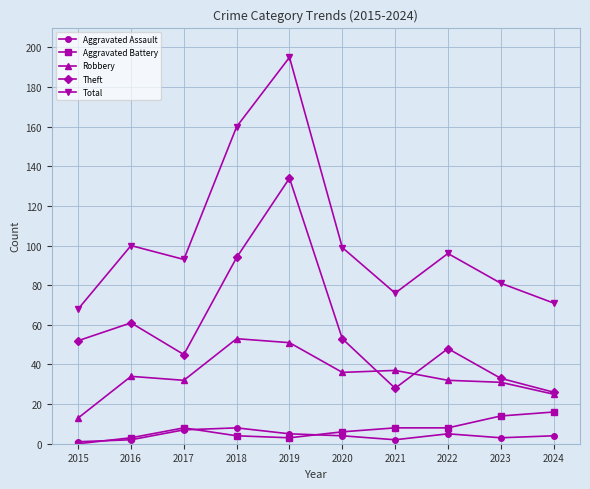

What is the maximum value for Robbery?

53